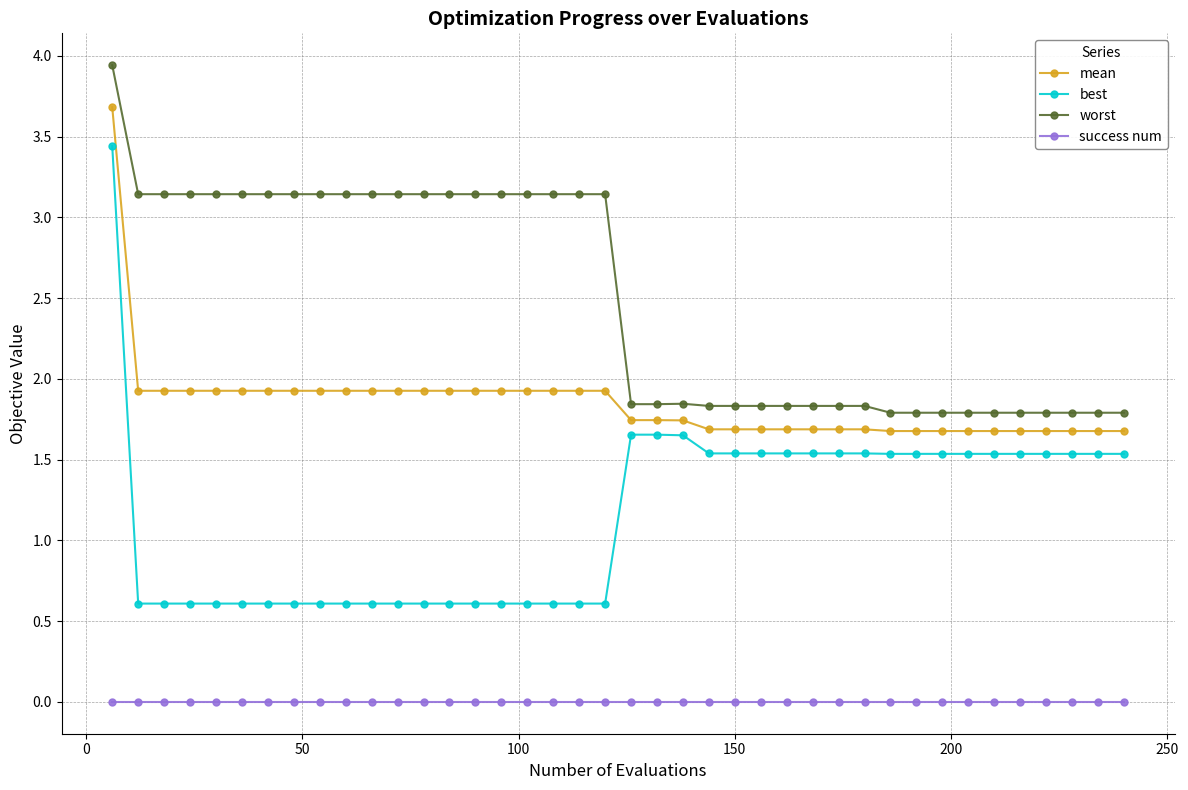

True or false: best and success num cross at least once.

False